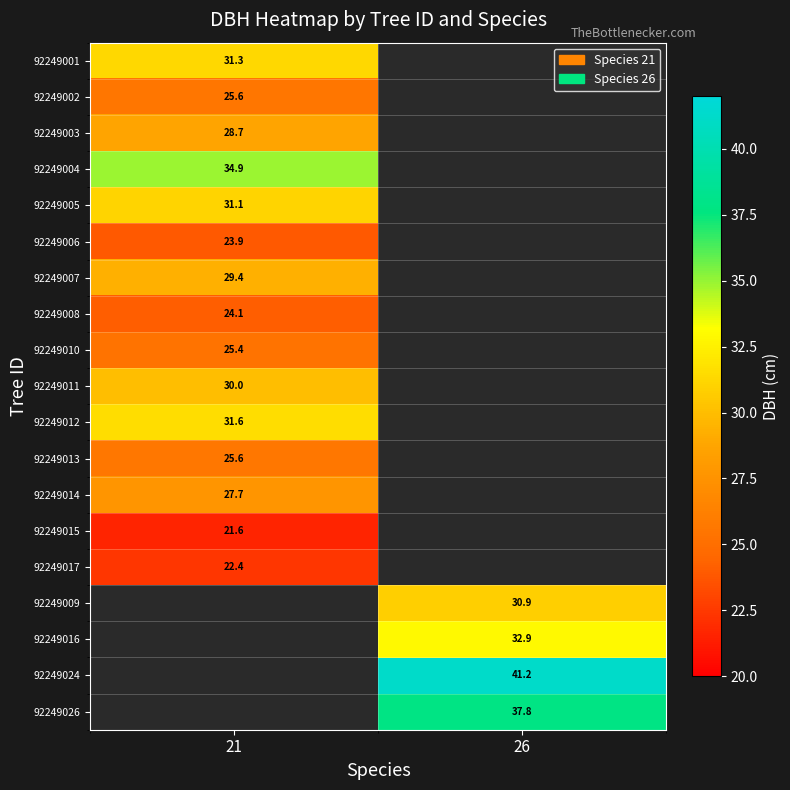

The value of 92249008 at 21 is 24.1. True or false?

True